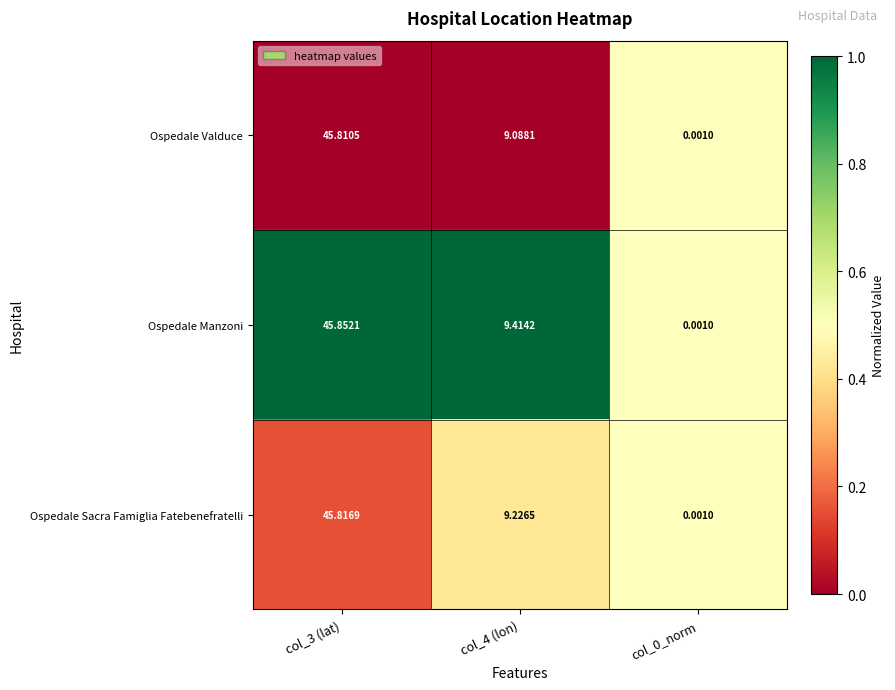

Rank the series by their average value, from lowest to highest.

Ospedale Valduce, Ospedale Sacra Famiglia Fatebenefratelli, Ospedale Manzoni